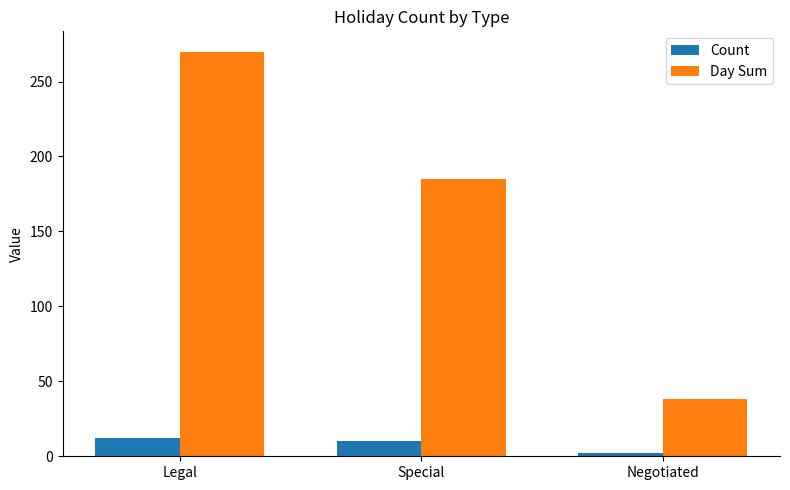

Which series changed the most between Special and Negotiated?

Day Sum